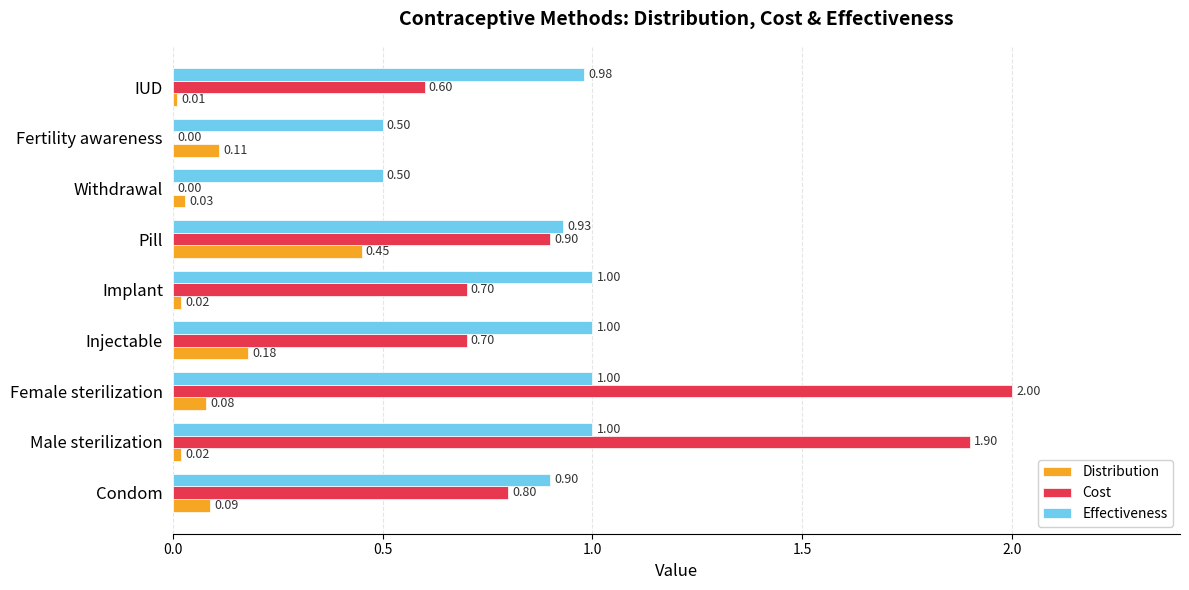

What is the total value across all series at Male sterilization?

2.9